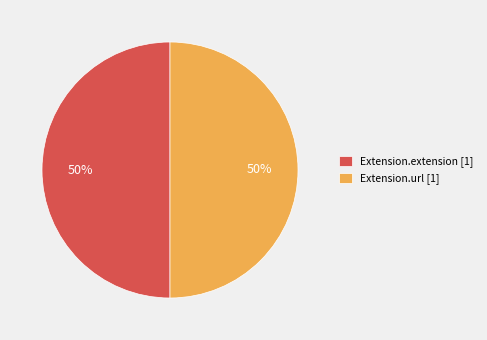

Do Extension.url [1] and Extension.extension [1] together represent more than half of the pie?

Yes